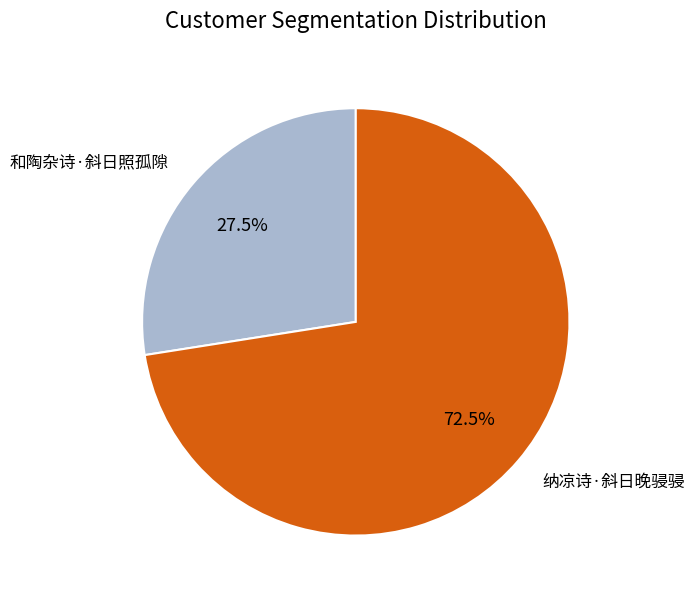

Rank the categories by value from highest to lowest.

纳凉诗·斜日晚骎骎, 和陶杂诗·斜日照孤隙